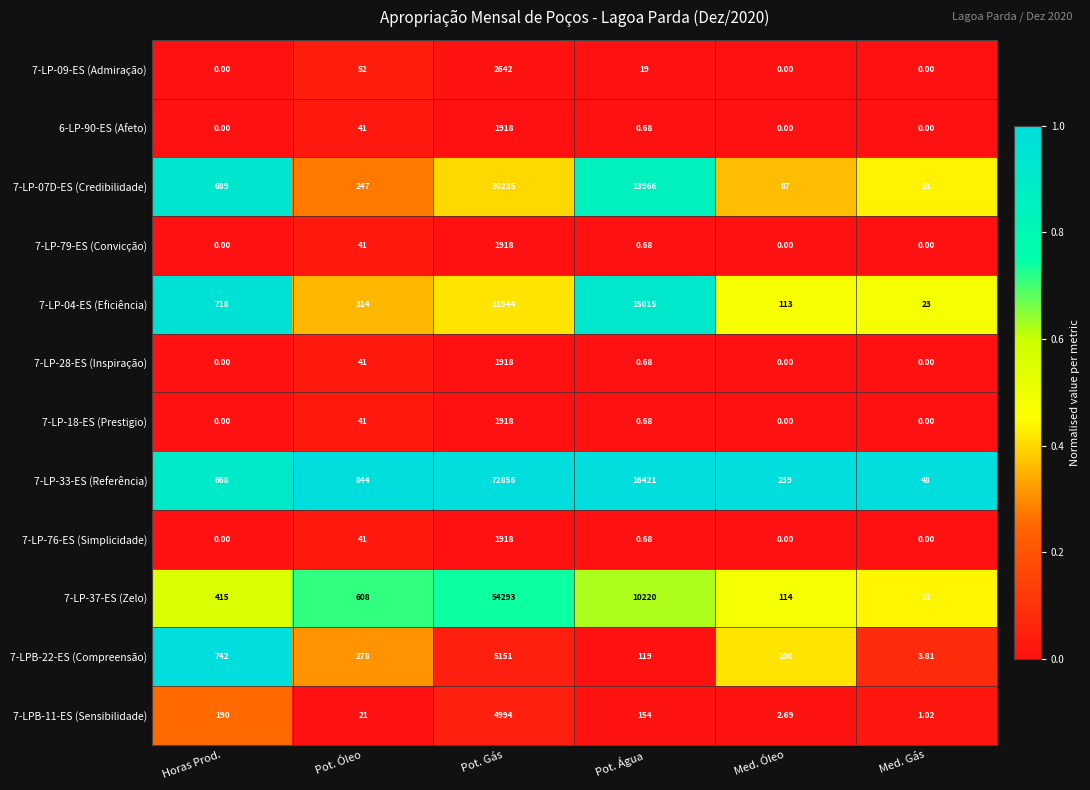

Which category has the highest value across all series?

Pot. Gás